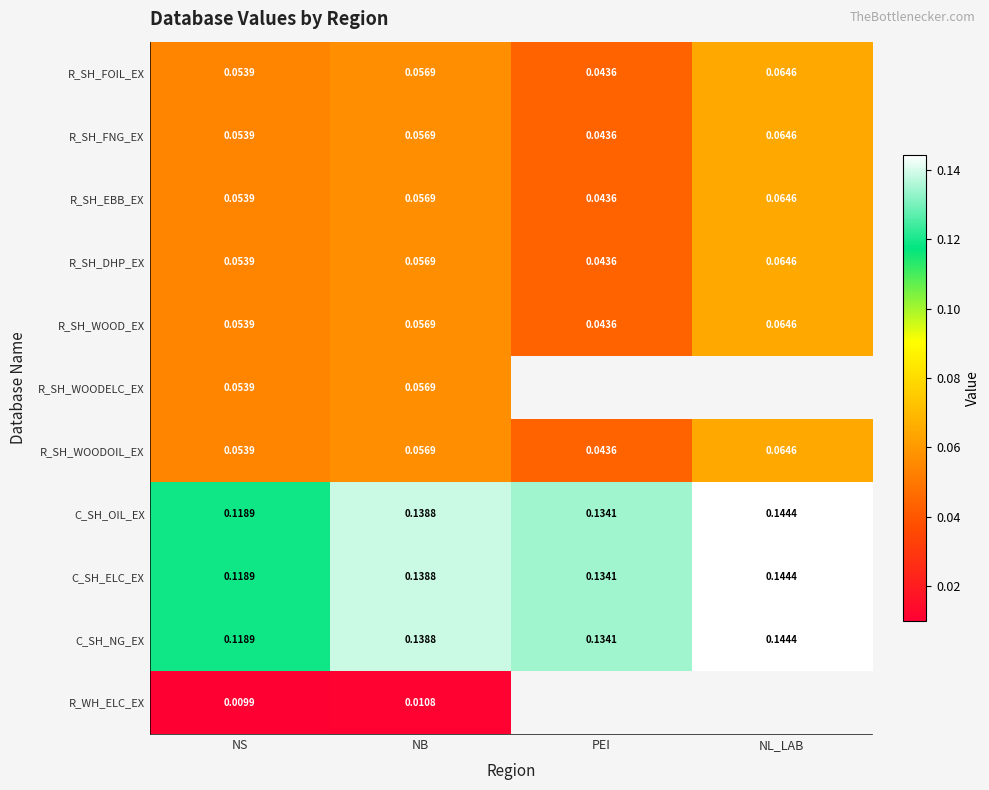

At which category is the sum across all series the highest?

NB